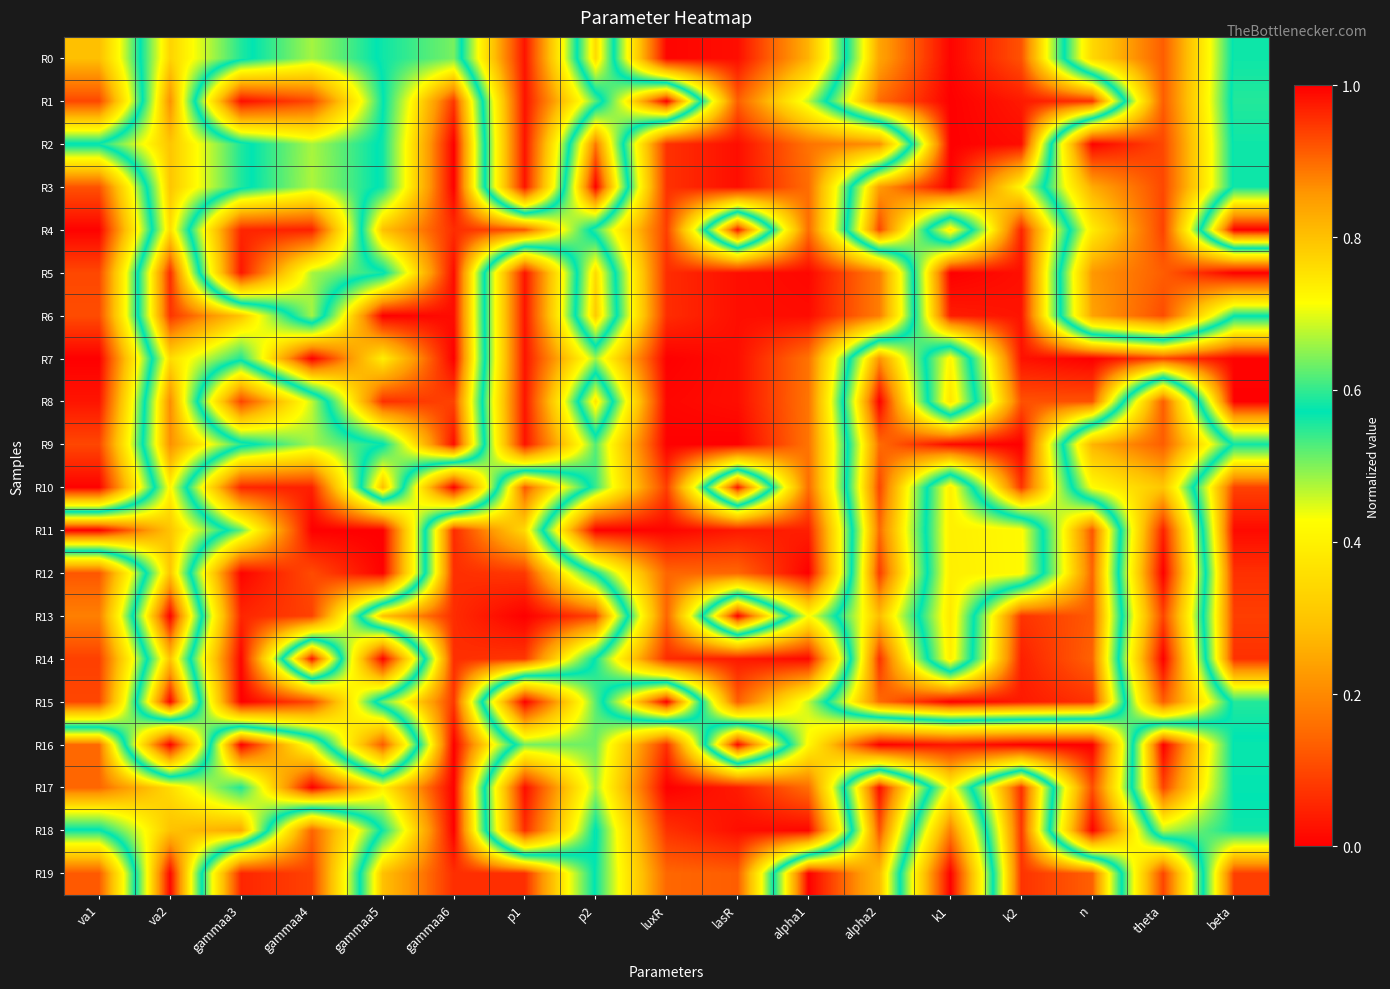

Reading left to right, what are all the values shown in this chart?

R0: va1=0.3	va2=0.8	gammaa3=0.6	gammaa4=0.5	gammaa5=0.6	gammaa6=0.6	p1=0.0	p2=0.8	luxR=0.0	lasR=0.0	alpha1=0.3	alpha2=0.8	k1=1.0	k2=0.9	n=0.3	theta=0.1	beta=0.6
R1: va1=0.1	va2=0.9	gammaa3=0.0	gammaa4=0.1	gammaa5=0.6	gammaa6=0.9	p1=0.0	p2=0.5	luxR=1.0	lasR=0.1	alpha1=0.5	alpha2=0.9	k1=1.0	k2=1.0	n=1.0	theta=0.1	beta=0.6
R2: va1=0.6	va2=0.8	gammaa3=0.6	gammaa4=0.5	gammaa5=0.6	gammaa6=1.0	p1=0.0	p2=0.9	luxR=0.1	lasR=0.0	alpha1=0.2	alpha2=0.2	k1=1.0	k2=1.0	n=0.0	theta=0.1	beta=0.6
R3: va1=0.1	va2=0.8	gammaa3=0.6	gammaa4=0.5	gammaa5=0.6	gammaa6=1.0	p1=0.0	p2=1.0	luxR=0.1	lasR=0.0	alpha1=0.2	alpha2=0.9	k1=1.0	k2=0.7	n=0.3	theta=0.1	beta=0.6
R4: va1=0.0	va2=0.8	gammaa3=0.1	gammaa4=0.0	gammaa5=0.8	gammaa6=1.0	p1=0.9	p2=0.5	luxR=0.1	lasR=1.0	alpha1=0.2	alpha2=0.9	k1=0.4	k2=1.0	n=0.4	theta=0.1	beta=1.0
R5: va1=0.1	va2=1.0	gammaa3=0.0	gammaa4=0.5	gammaa5=0.6	gammaa6=1.0	p1=0.0	p2=0.8	luxR=0.1	lasR=0.0	alpha1=0.0	alpha2=0.2	k1=1.0	k2=1.0	n=0.2	theta=0.1	beta=0.0
R6: va1=0.1	va2=1.0	gammaa3=0.8	gammaa4=0.5	gammaa5=1.0	gammaa6=1.0	p1=0.0	p2=0.8	luxR=0.1	lasR=0.0	alpha1=0.0	alpha2=0.2	k1=1.0	k2=1.0	n=0.2	theta=0.1	beta=0.6
R7: va1=0.0	va2=0.8	gammaa3=0.6	gammaa4=1.0	gammaa5=0.7	gammaa6=1.0	p1=0.0	p2=0.5	luxR=0.0	lasR=0.0	alpha1=0.2	alpha2=0.9	k1=0.4	k2=1.0	n=1.0	theta=0.9	beta=1.0
R8: va1=0.0	va2=0.9	gammaa3=0.1	gammaa4=0.5	gammaa5=1.0	gammaa6=0.9	p1=0.0	p2=0.8	luxR=0.0	lasR=0.0	alpha1=0.2	alpha2=1.0	k1=0.4	k2=0.9	n=0.9	theta=0.1	beta=1.0
R9: va1=0.1	va2=0.9	gammaa3=0.6	gammaa4=0.5	gammaa5=0.6	gammaa6=1.0	p1=0.0	p2=0.5	luxR=0.0	lasR=0.0	alpha1=0.2	alpha2=0.9	k1=1.0	k2=1.0	n=0.3	theta=0.1	beta=0.6
R10: va1=0.0	va2=0.7	gammaa3=0.1	gammaa4=0.0	gammaa5=0.8	gammaa6=0.0	p1=0.9	p2=0.5	luxR=0.1	lasR=1.0	alpha1=0.2	alpha2=0.9	k1=0.4	k2=1.0	n=0.4	theta=0.3	beta=0.9
R11: va1=1.0	va2=0.8	gammaa3=0.5	gammaa4=0.0	gammaa5=0.0	gammaa6=1.0	p1=0.8	p2=0.0	luxR=0.0	lasR=0.0	alpha1=0.0	alpha2=0.9	k1=0.4	k2=0.4	n=0.9	theta=0.0	beta=1.0
R12: va1=0.1	va2=0.8	gammaa3=0.0	gammaa4=0.1	gammaa5=0.0	gammaa6=1.0	p1=0.9	p2=0.6	luxR=0.1	lasR=0.1	alpha1=0.0	alpha2=0.9	k1=0.4	k2=0.4	n=0.9	theta=0.0	beta=1.0
R13: va1=0.2	va2=1.0	gammaa3=0.1	gammaa4=0.1	gammaa5=0.8	gammaa6=1.0	p1=1.0	p2=0.9	luxR=0.1	lasR=1.0	alpha1=0.4	alpha2=0.8	k1=0.4	k2=1.0	n=0.9	theta=0.1	beta=0.9
R14: va1=0.1	va2=0.8	gammaa3=0.0	gammaa4=1.0	gammaa5=0.0	gammaa6=1.0	p1=0.9	p2=0.6	luxR=0.1	lasR=0.0	alpha1=0.0	alpha2=1.0	k1=0.4	k2=1.0	n=0.9	theta=0.0	beta=1.0
R15: va1=0.1	va2=1.0	gammaa3=0.0	gammaa4=0.1	gammaa5=0.6	gammaa6=0.9	p1=0.0	p2=0.5	luxR=1.0	lasR=0.1	alpha1=0.5	alpha2=0.9	k1=1.0	k2=1.0	n=1.0	theta=0.1	beta=0.6
R16: va1=0.9	va2=0.0	gammaa3=1.0	gammaa4=0.7	gammaa5=0.1	gammaa6=1.0	p1=0.5	p2=0.5	luxR=0.1	lasR=1.0	alpha1=0.4	alpha2=0.0	k1=0.0	k2=0.0	n=0.0	theta=1.0	beta=0.6
R17: va1=0.9	va2=0.8	gammaa3=0.6	gammaa4=1.0	gammaa5=0.7	gammaa6=1.0	p1=0.0	p2=0.5	luxR=0.0	lasR=0.0	alpha1=0.2	alpha2=1.0	k1=0.4	k2=1.0	n=0.1	theta=0.9	beta=0.6
R18: va1=0.6	va2=0.8	gammaa3=0.8	gammaa4=0.1	gammaa5=0.6	gammaa6=1.0	p1=0.1	p2=0.6	luxR=0.1	lasR=0.0	alpha1=0.0	alpha2=0.9	k1=0.2	k2=0.9	n=0.0	theta=0.7	beta=0.6
R19: va1=0.1	va2=1.0	gammaa3=0.1	gammaa4=0.1	gammaa5=0.8	gammaa6=1.0	p1=1.0	p2=0.6	luxR=0.1	lasR=0.1	alpha1=1.0	alpha2=0.8	k1=0.0	k2=1.0	n=0.9	theta=0.1	beta=0.9